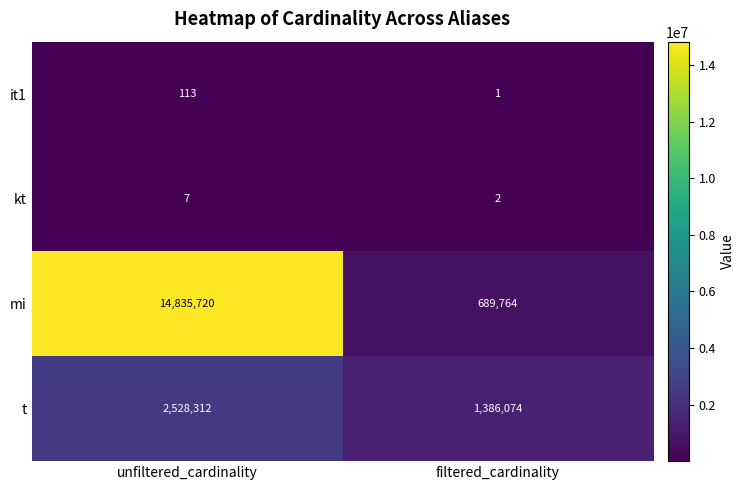

Between unfiltered_cardinality and filtered_cardinality, which series saw the biggest shift?

mi